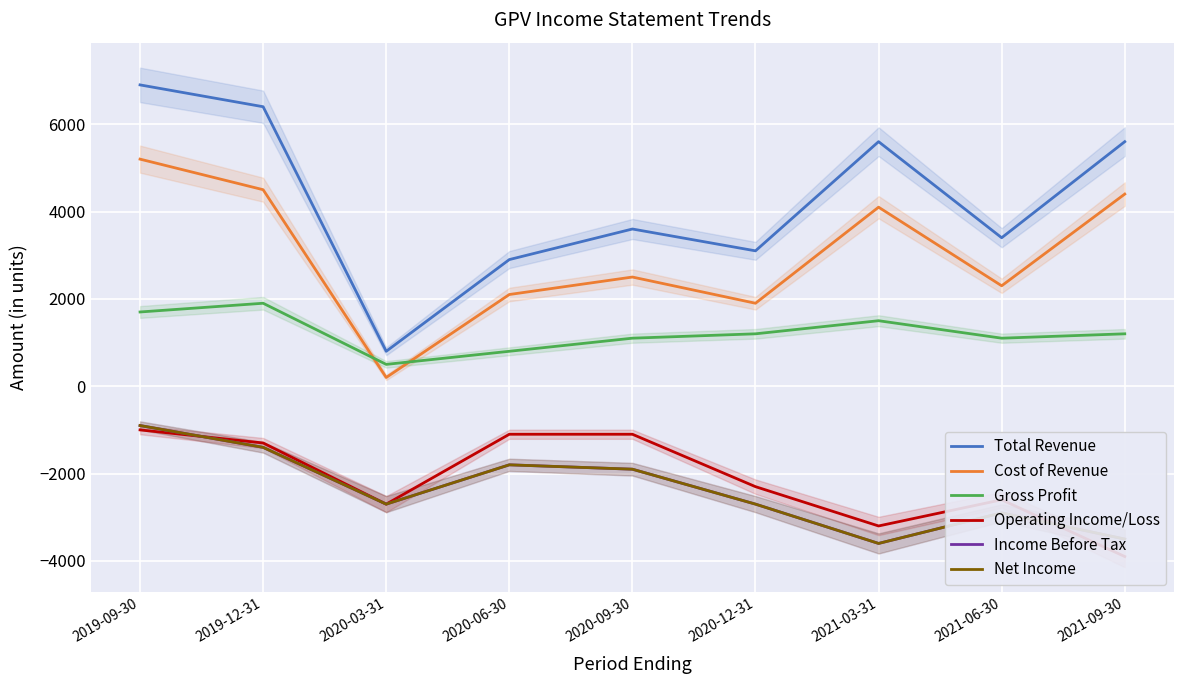

List the labels in order of Operating Income/Loss value, largest first.

2019-09-30, 2020-06-30, 2020-09-30, 2019-12-31, 2020-12-31, 2021-06-30, 2020-03-31, 2021-03-31, 2021-09-30